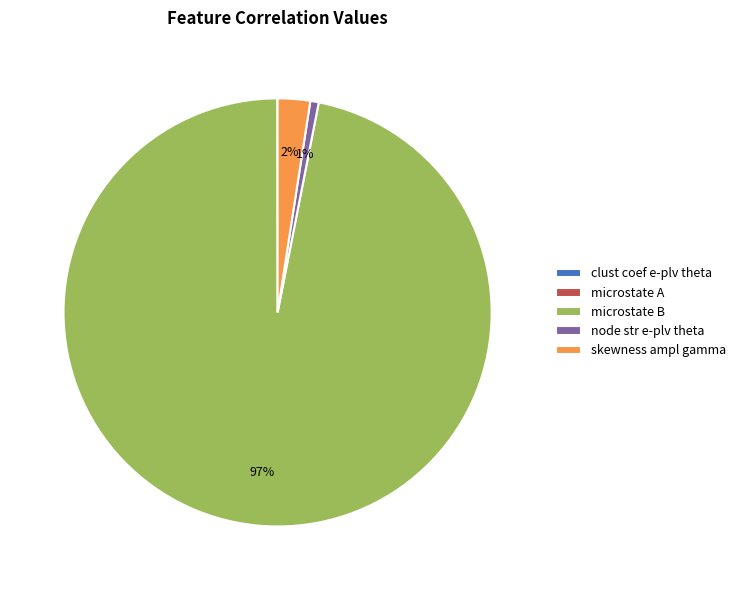

What is the largest slice in the pie chart?

microstate B